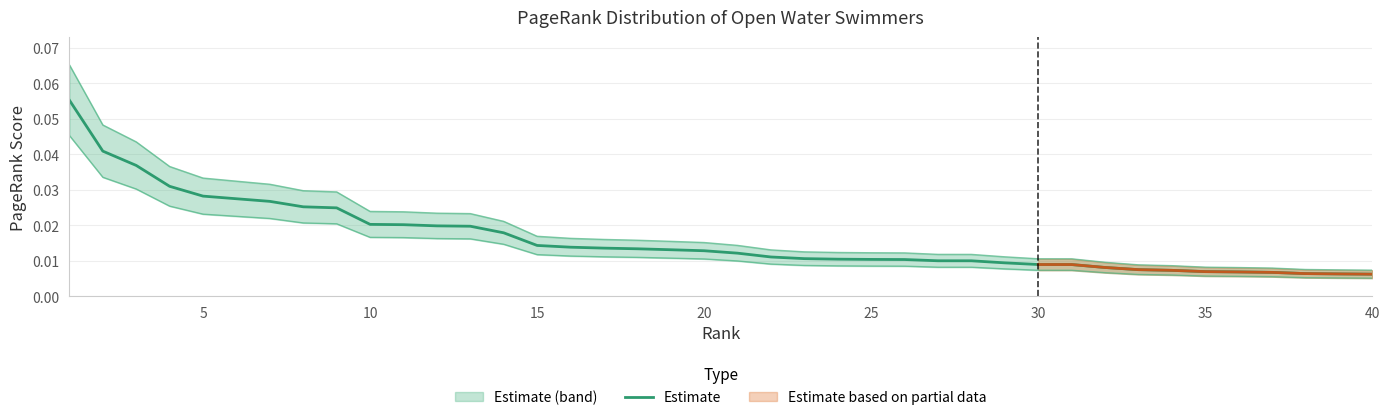

Reading left to right, extract all data points from this chart.

0.1	0.0	0.0	0.0	0.0	0.0	0.0	0.0	0.0	0.0	0.0	0.0	0.0	0.0	0.0	0.0	0.0	0.0	0.0	0.0	0.0	0.0	0.0	0.0	0.0	0.0	0.0	0.0	0.0	0.0	0.0	0.0	0.0	0.0	0.0	0.0	0.0	0.0	0.0	0.0